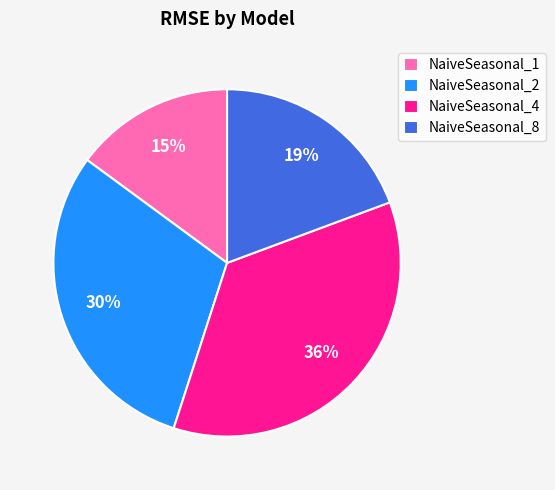

To the nearest percent, what portion does NaiveSeasonal_4 represent?

36%